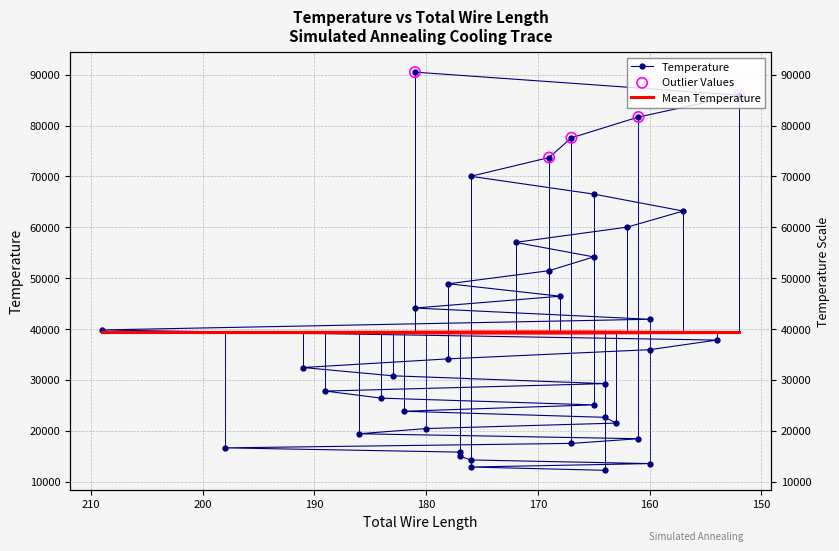

What is the change in value from 167 to 164?

-5288.4